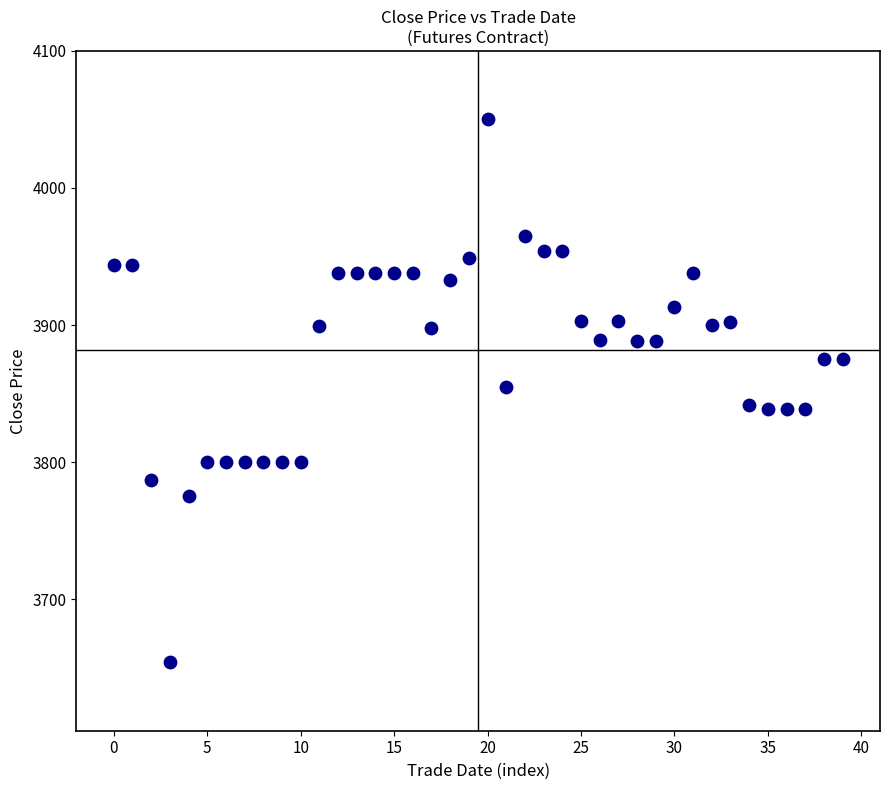

What is the range of Y values (max minus min)?

396